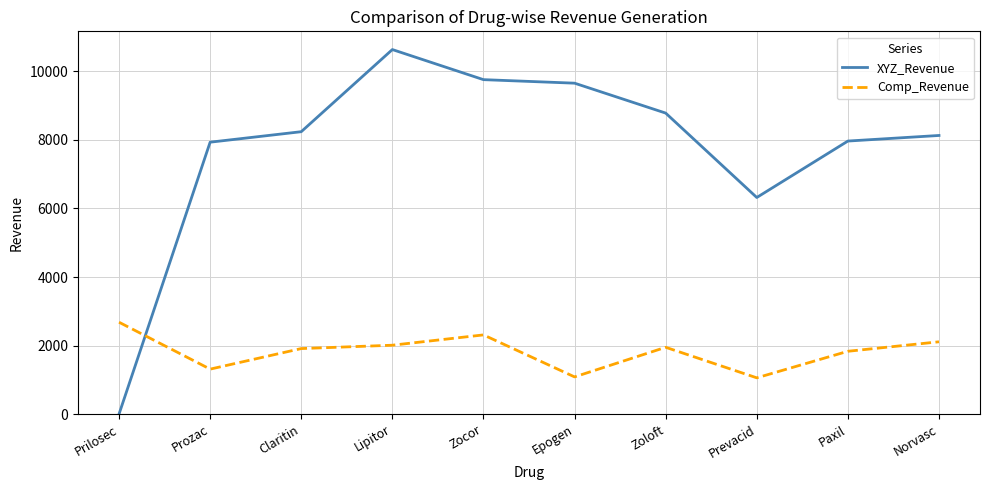

Rank the series at Prozac from lowest to highest value.

Comp_Revenue, XYZ_Revenue